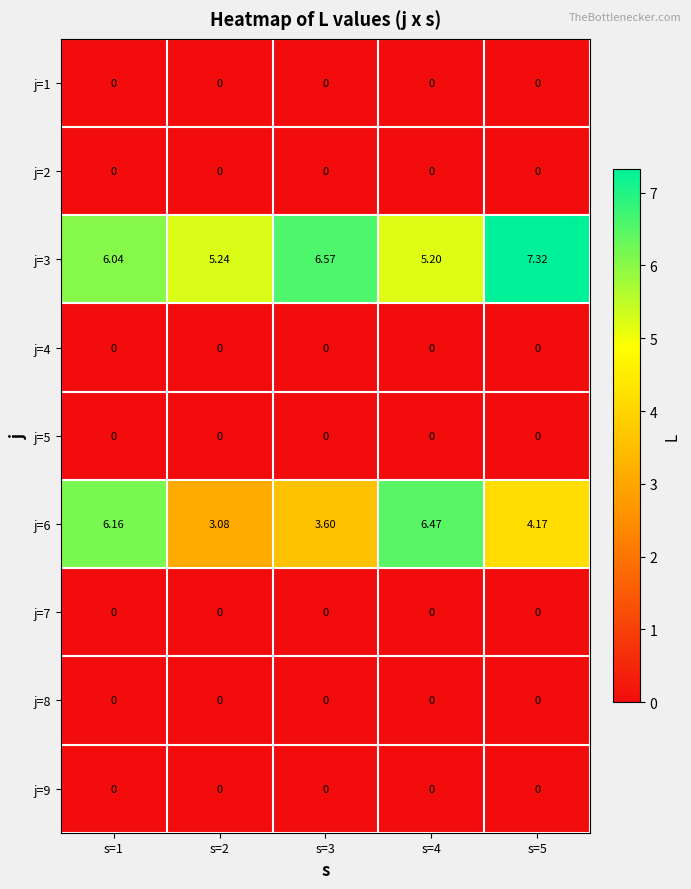

Is the value of j=1 at s=2 greater than the value of j=3 at s=5?

No